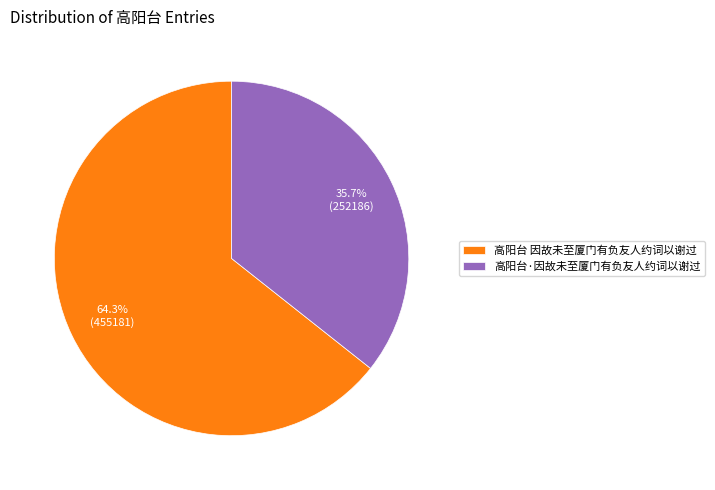

Which category has the biggest portion of the pie?

高阳台 因故未至厦门有负友人约词以谢过